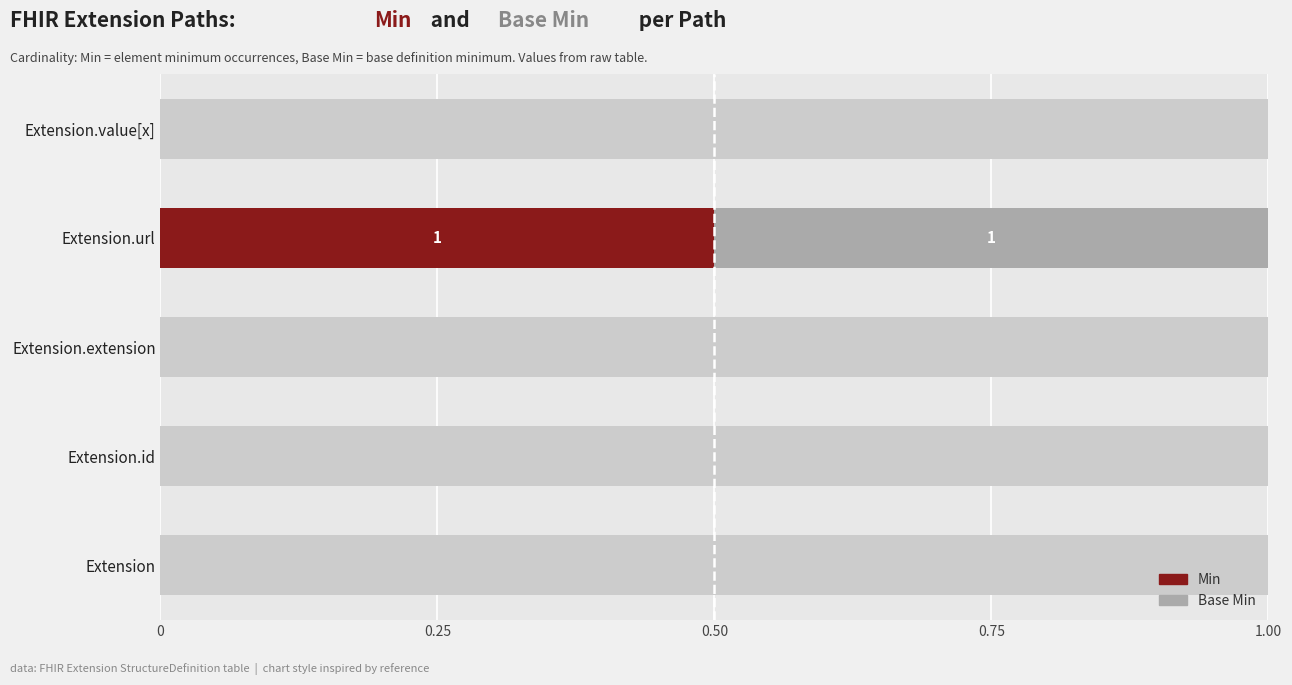

Between Extension and Extension.url, which series saw the biggest shift?

Min